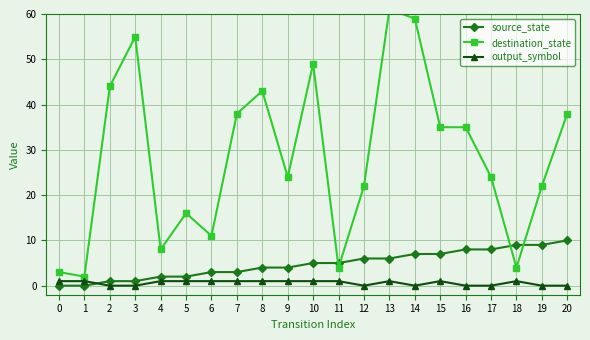

Reading left to right, transcribe all the data shown in this chart.

source_state: 0	0	1	1	2	2	3	3	4	4	5	5	6	6	7	7	8	8	9	9	10
destination_state: 3	2	44	55	8	16	11	38	43	24	49	4	22	61	59	35	35	24	4	22	38
output_symbol: 1	1	0	0	1	1	1	1	1	1	1	1	0	1	0	1	0	0	1	0	0